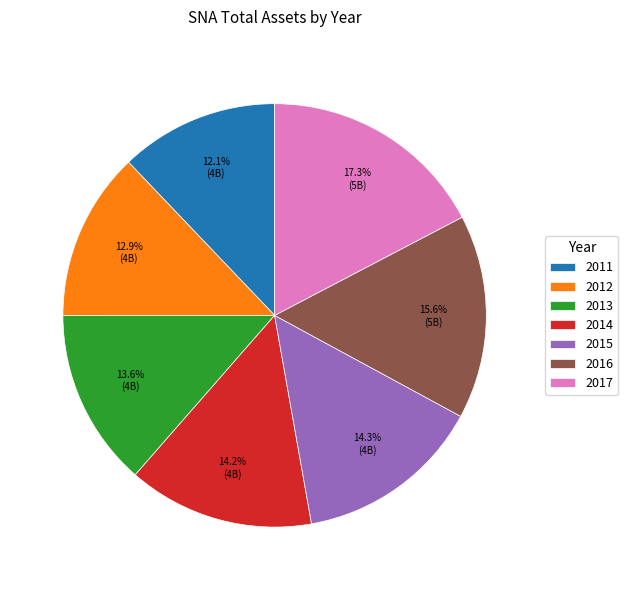

Do 2014 and 2012 together represent more than half of the pie?

No